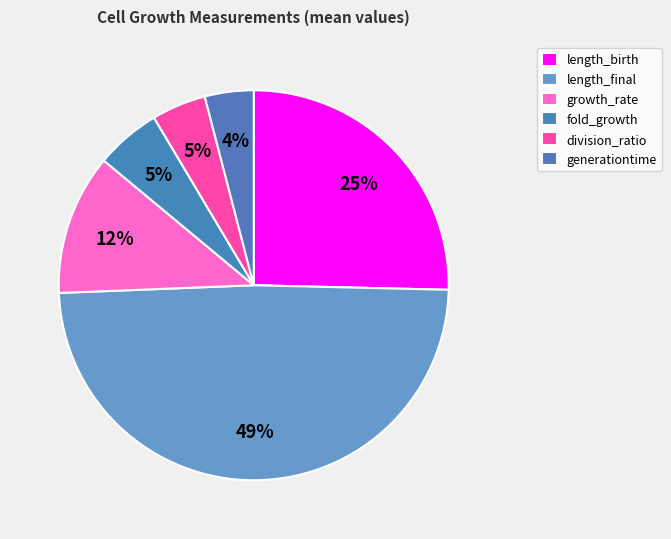

To the nearest percent, what is the average slice percentage?

17%